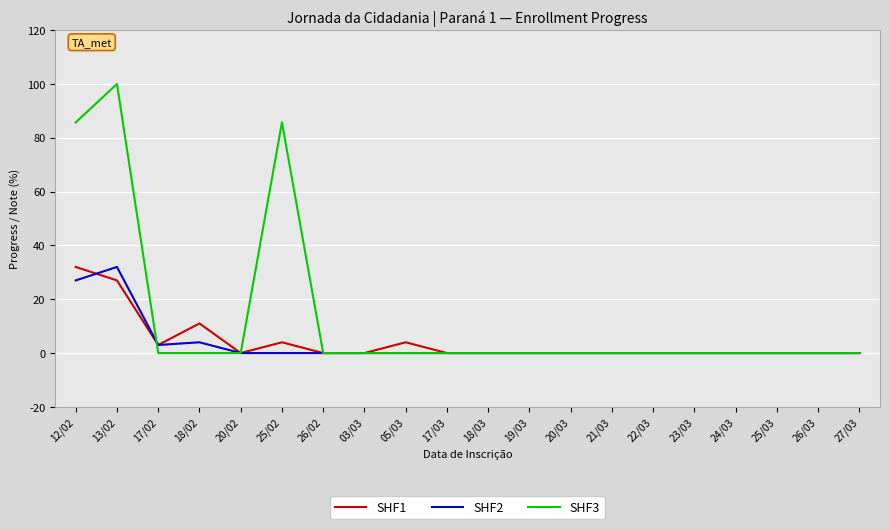

Is the value of SHF3 at 17/03 greater than the value of SHF2 at 12/02?

No